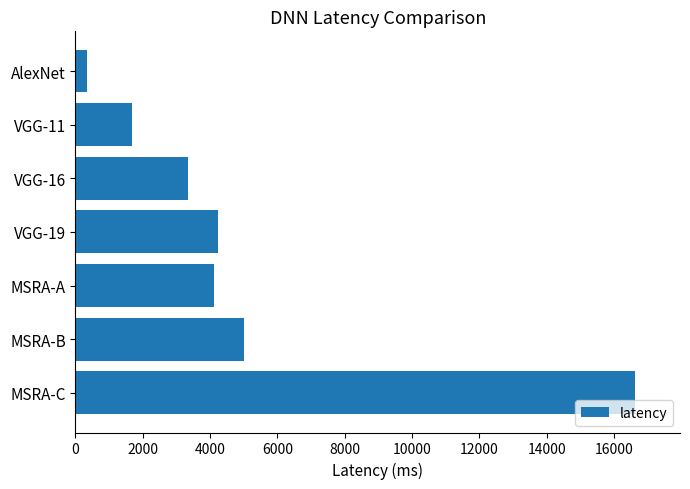

What is the sum of the values at MSRA-C and VGG-16?

19977